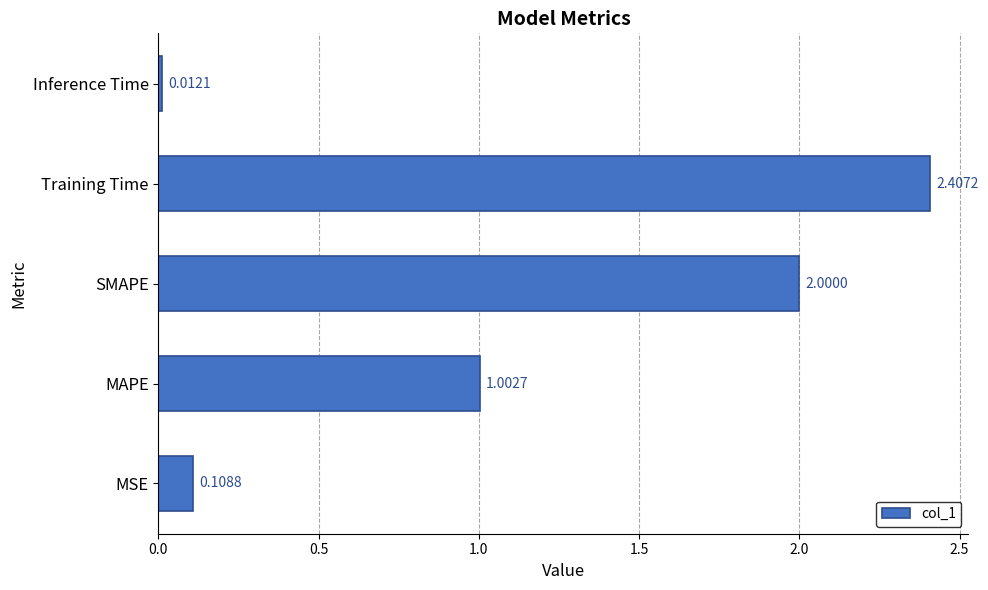

What is the sum of the values at SMAPE and Training Time?

4.4